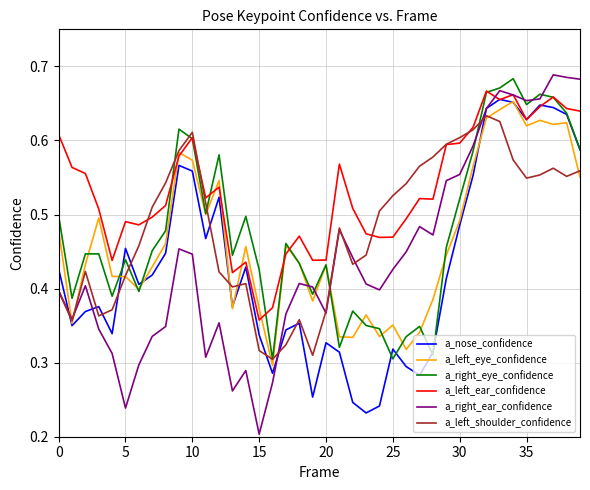

Which series has the widest spread of values?

a_right_ear_confidence